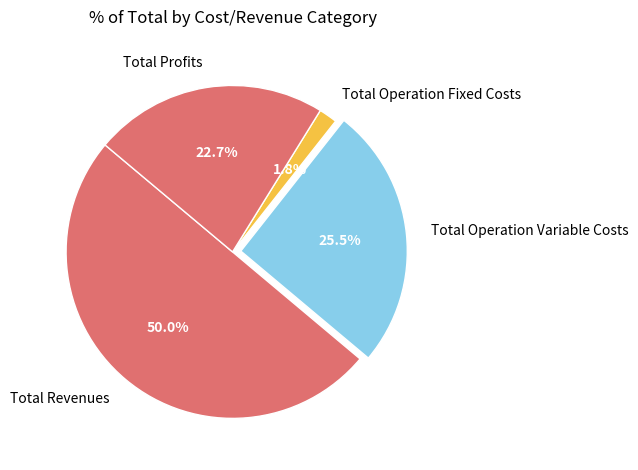

How many slices are in this pie chart?

4